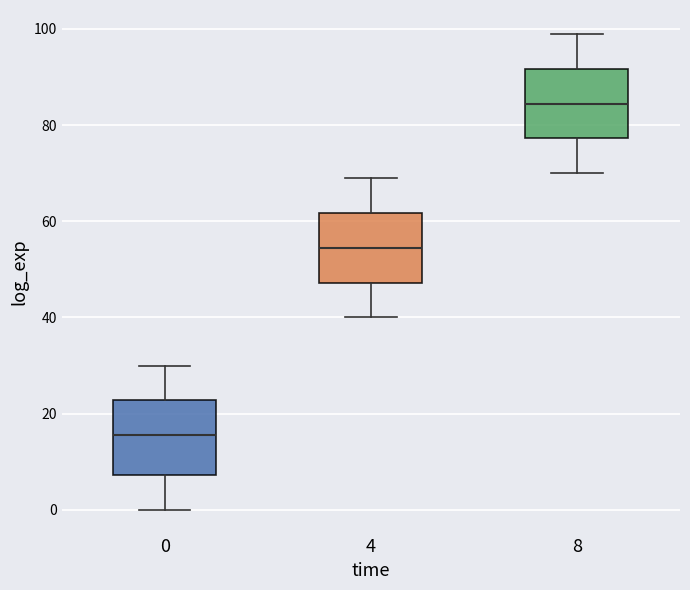

Where does the lower whisker of the box at x = 4 end on the y-axis? The values are not printed on the chart, so give them approximately, as read against the axis.

40